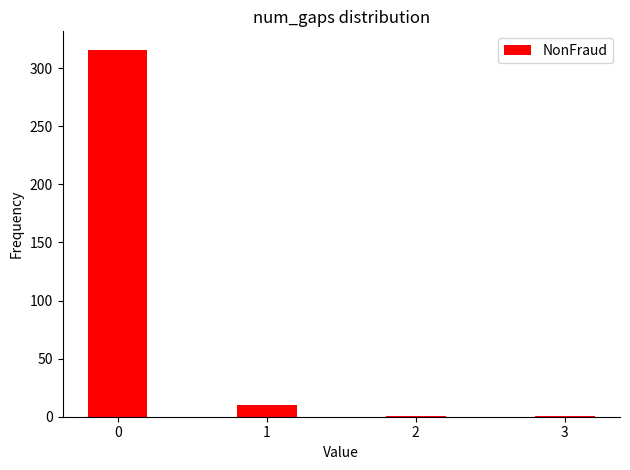

Reading left to right, transcribe all the data shown in this chart.

316	10	1	1